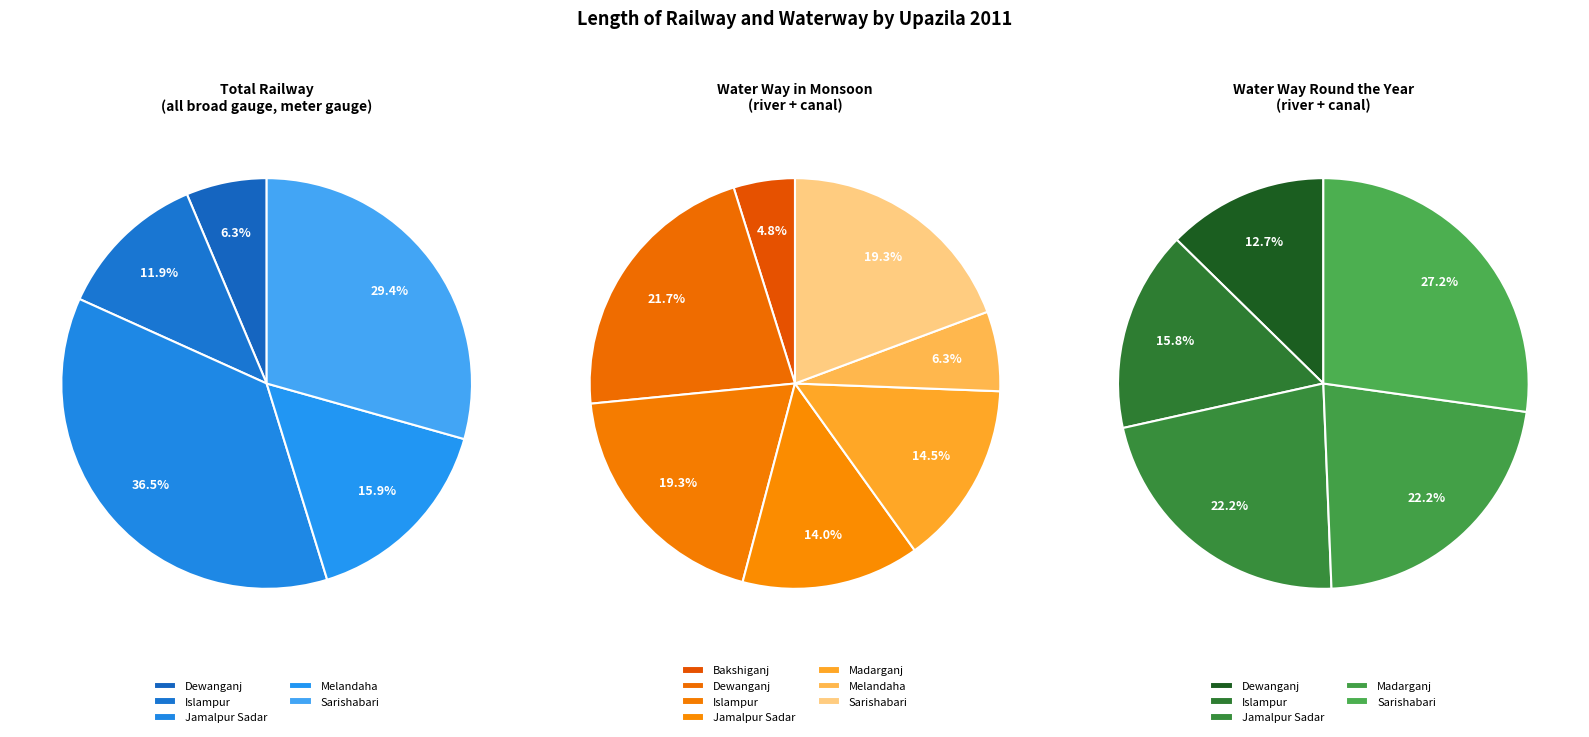

Which has a higher value, Sarishabari or Jamalpur Sadar?

Jamalpur Sadar